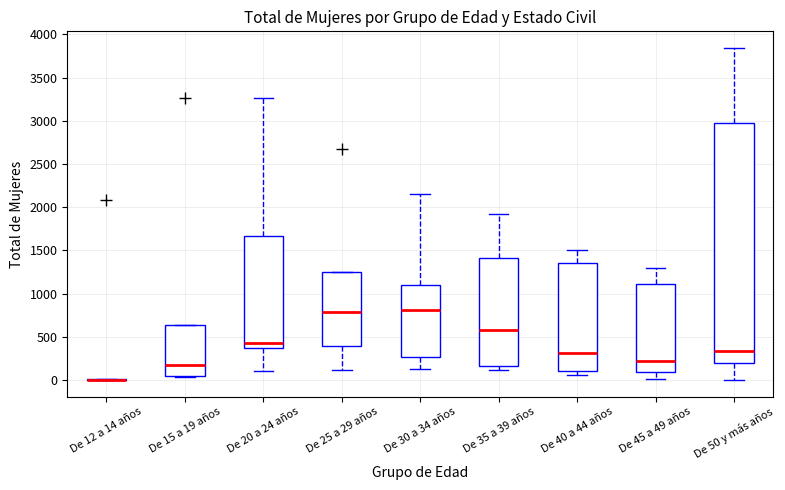

Reading left to right, read every box against the y-axis: the position of its median line, the range the box covers, and the ends of its whiskers. The values are not printed on the chart, so give them approximately, as read against the axis.

De 12 a 14 años: box collapsed to a line at 0, whiskers 0 to 0
De 15 a 19 años: median 150, box 50 to 650, whiskers 50 to 650
De 20 a 24 años: median 450, box 350 to 1650, whiskers 100 to 3250
De 25 a 29 años: median 800, box 400 to 1250, whiskers 100 to 1250
De 30 a 34 años: median 800, box 250 to 1100, whiskers 150 to 2150
De 35 a 39 años: median 600, box 150 to 1400, whiskers 100 to 1900
De 40 a 44 años: median 300, box 100 to 1350, whiskers 50 to 1500
De 45 a 49 años: median 200, box 100 to 1100, whiskers 0 to 1300
De 50 y más años: median 350, box 200 to 2950, whiskers 0 to 3850